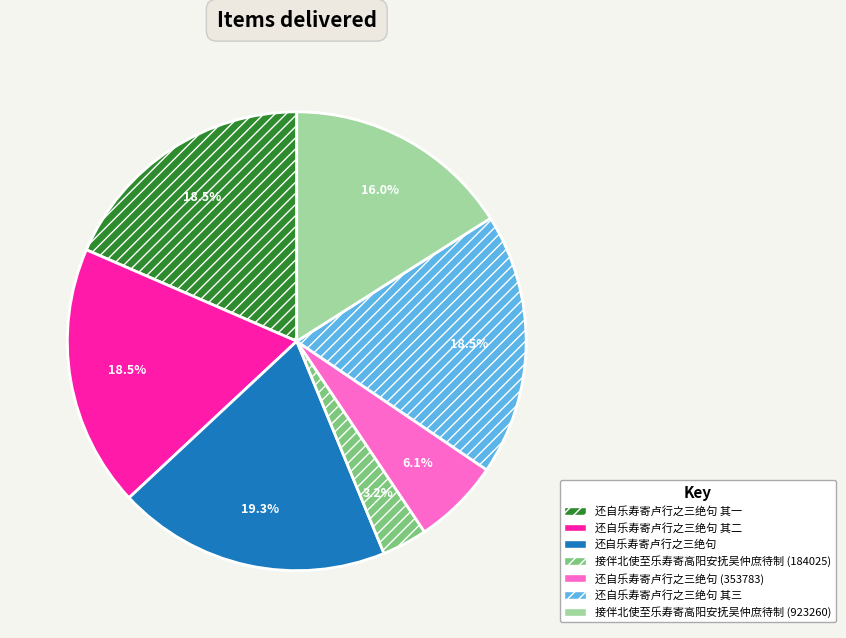

Does any single category account for the majority?

No